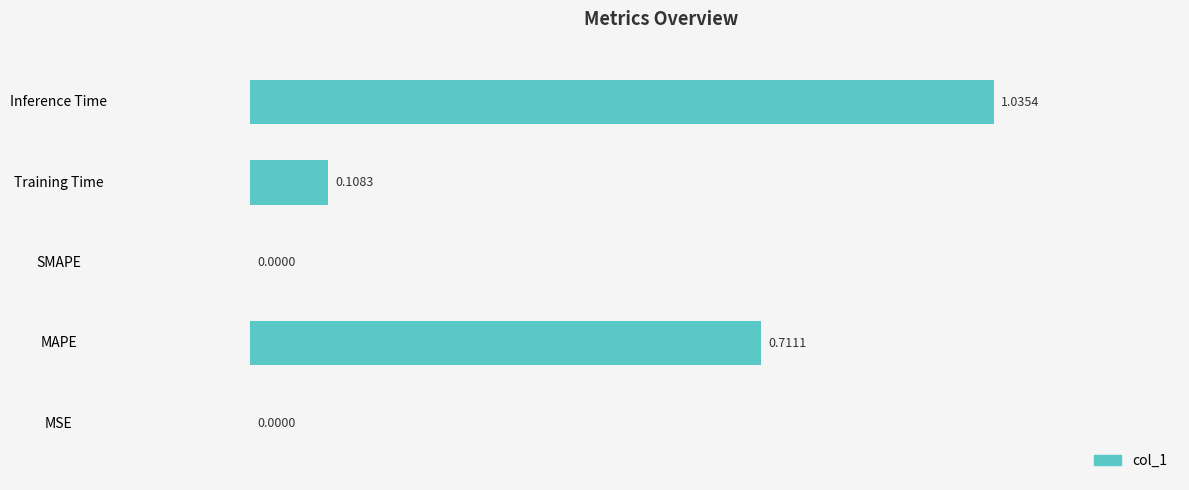

Between Training Time and MAPE, which is larger?

MAPE